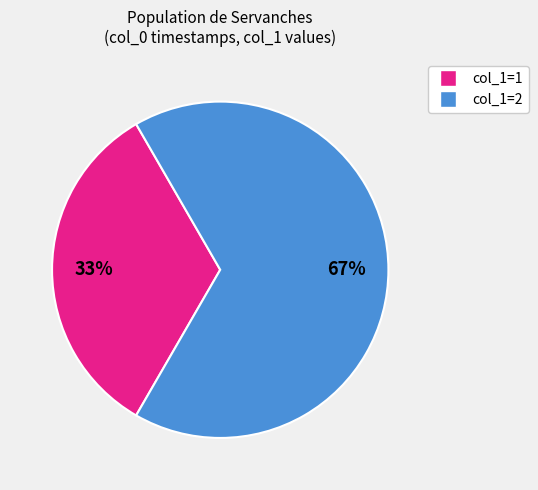

To the nearest percent, what is the difference between the largest and smallest slice percentages?

67%